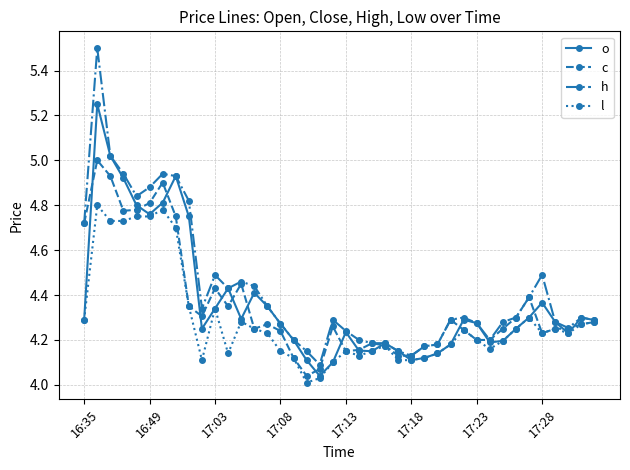

Which series has the widest spread of values?

h